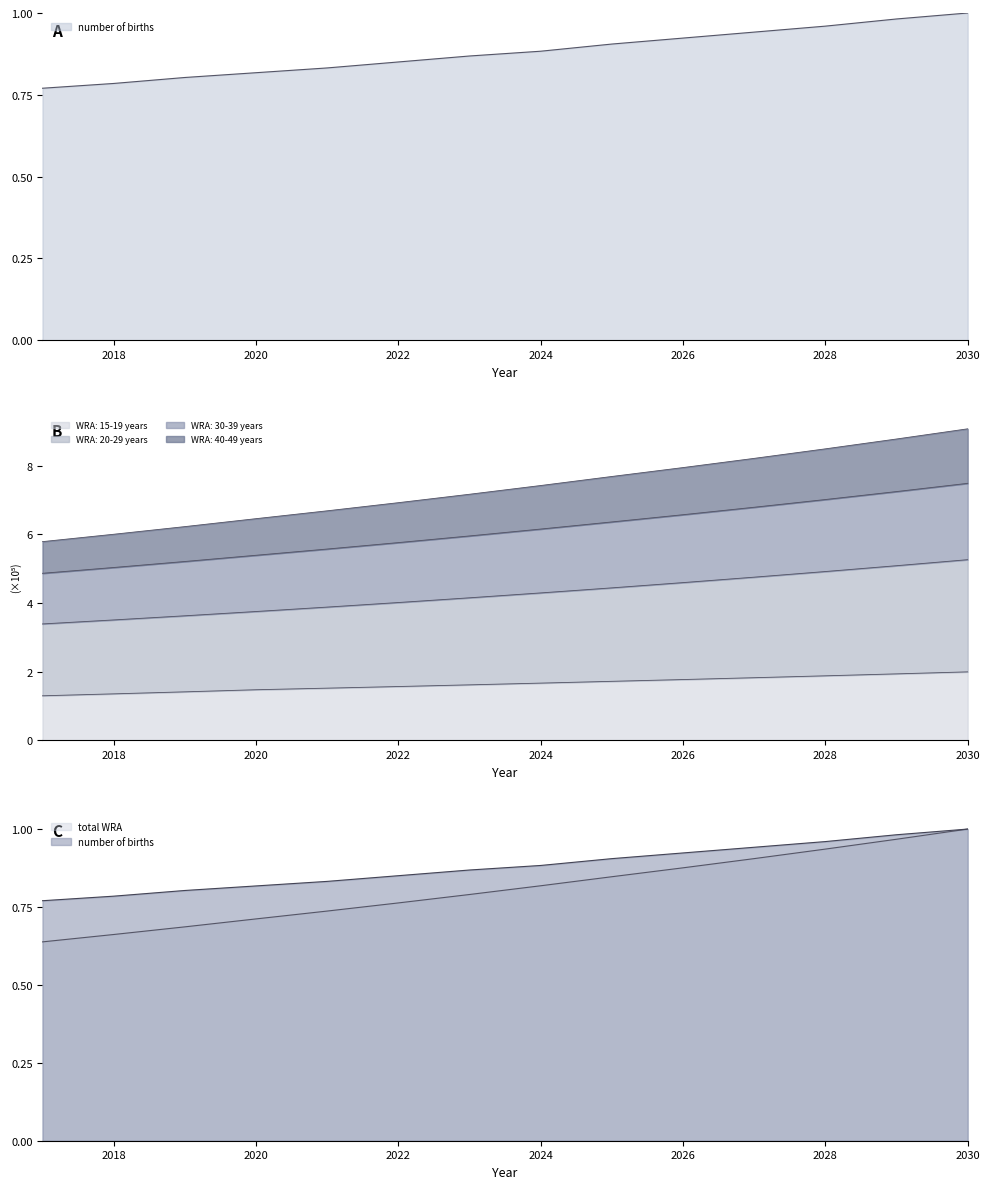

What is the approximate value of number of births at 2030?

1.0